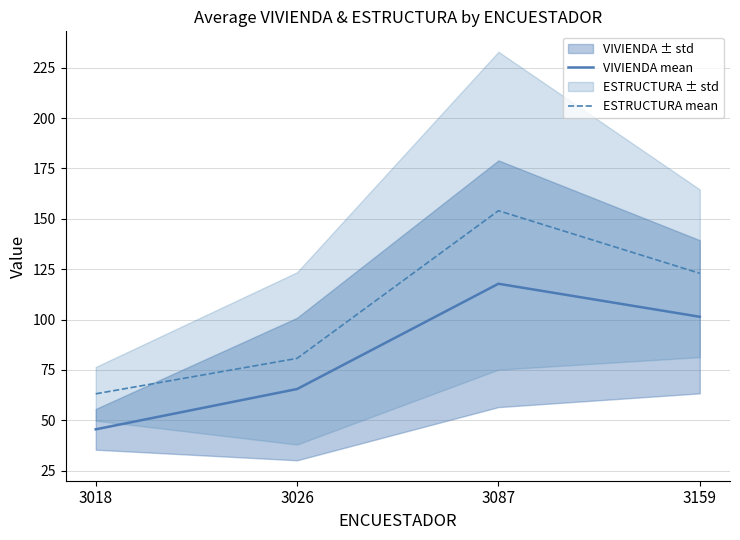

Reading right to left, list all the values displayed in this chart.

VIVIENDA mean: 101.4	117.8	65.5	45.5
ESTRUCTURA mean: 122.9	154.0	80.7	63.1